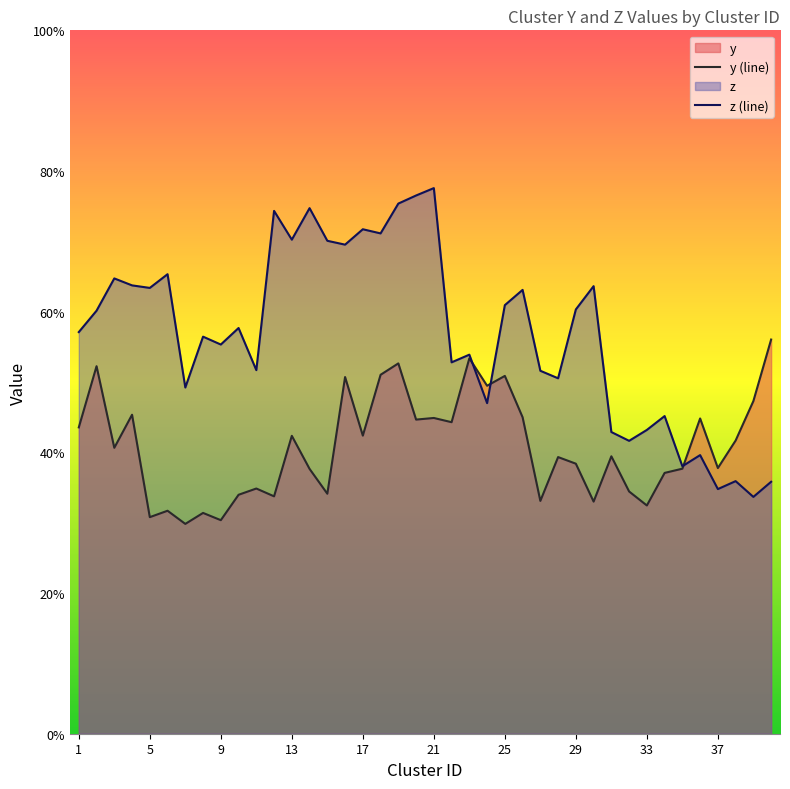

What are all the series names shown in the legend?

y, z